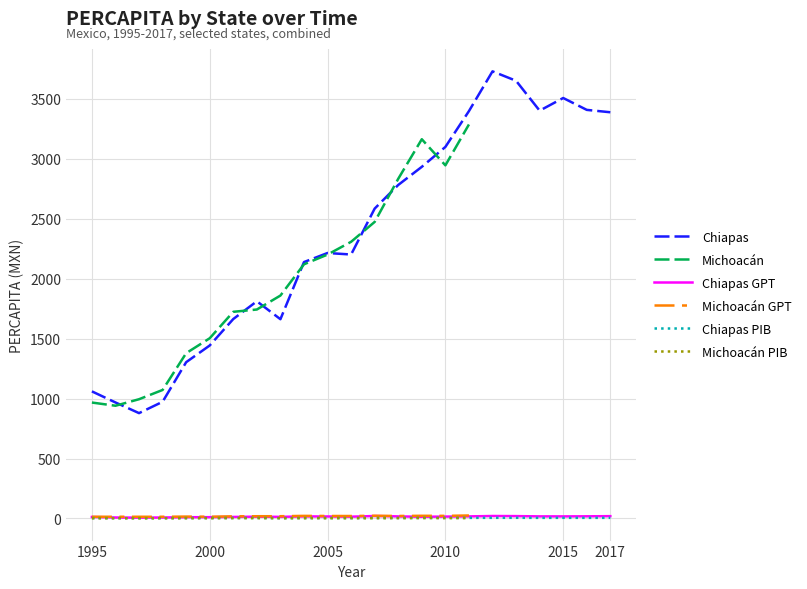

The Chiapas series shows 3505.1 at 2015. True or false?

True